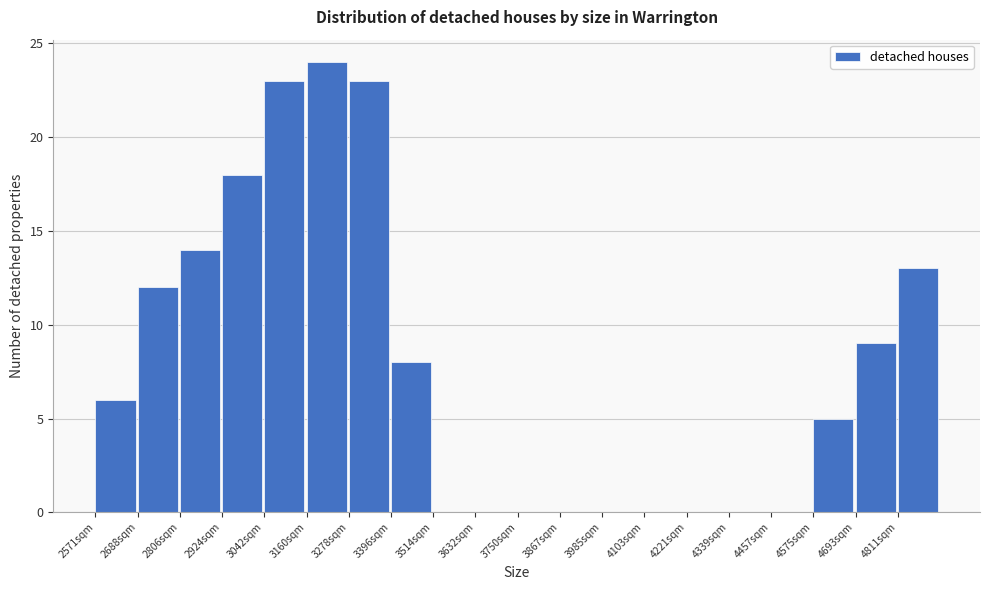

Which range on the x-axis has the tallest bar?

3160 to 3280